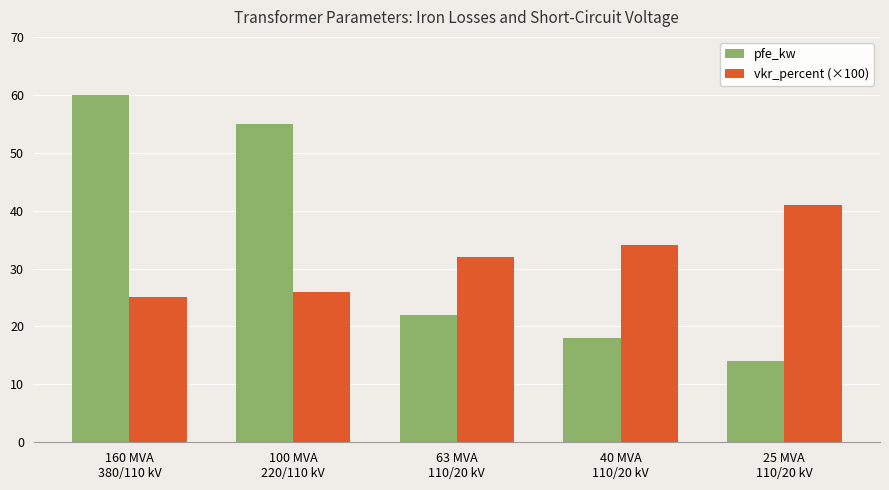

Which series has the widest spread of values?

pfe_kw